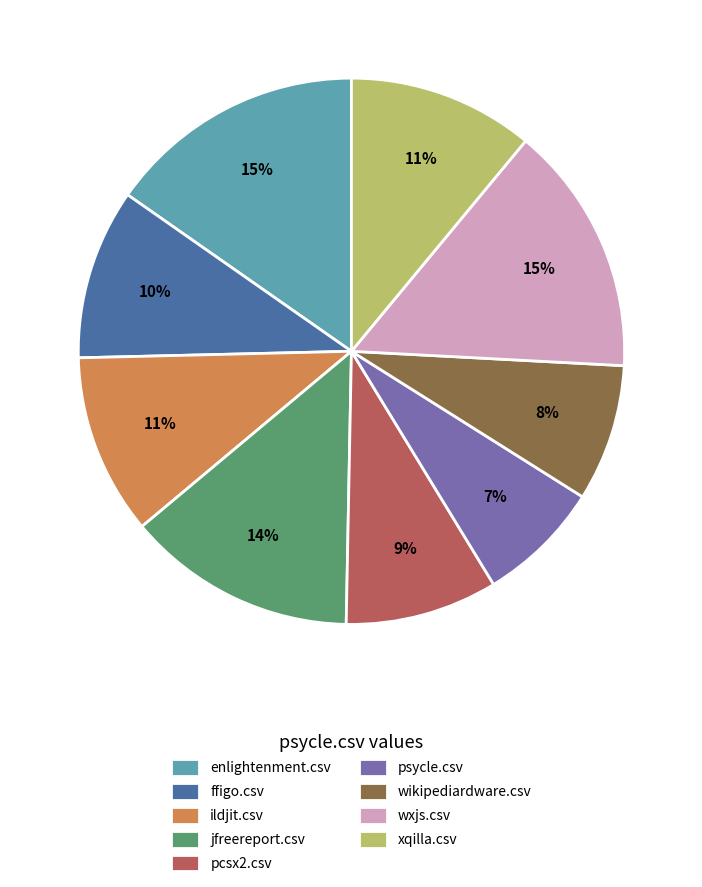

What is the smallest slice in the pie chart?

psycle.csv